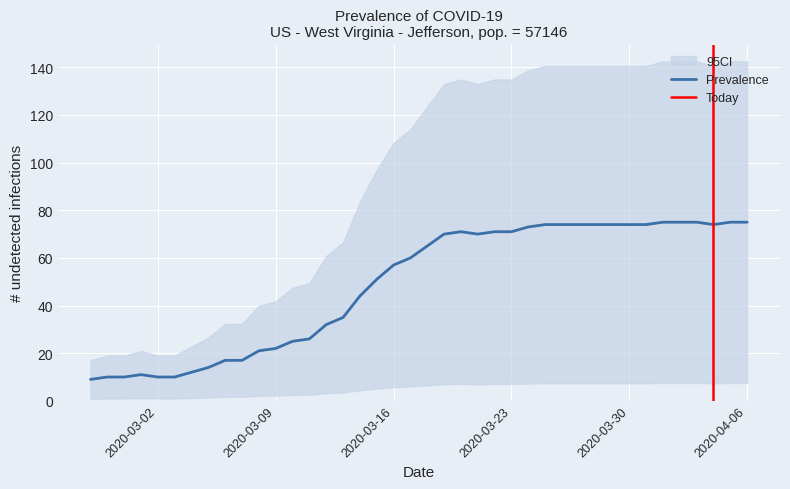

What is the minimum value shown in the chart?

9